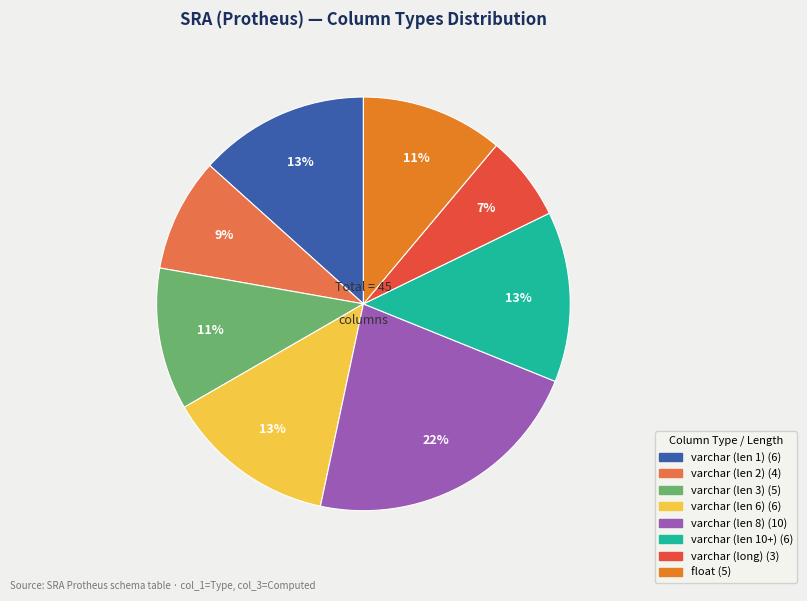

Does any single category account for the majority?

No